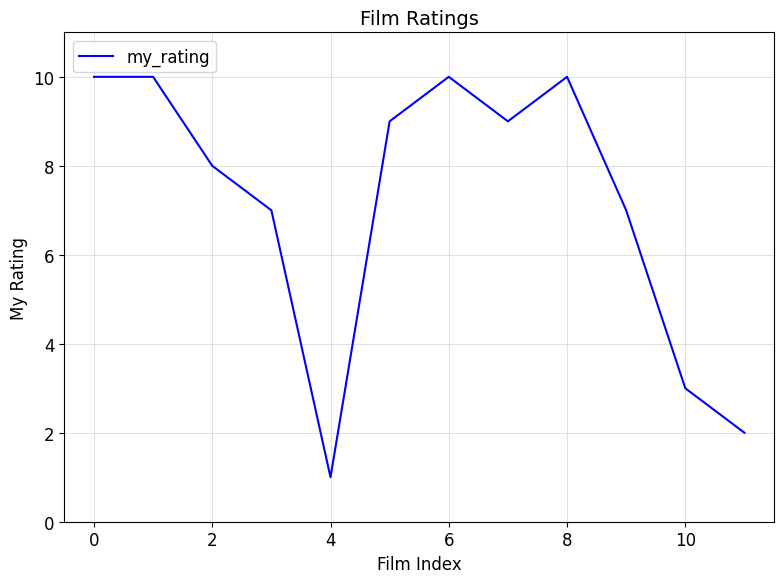

How many distinct data groups are displayed?

1